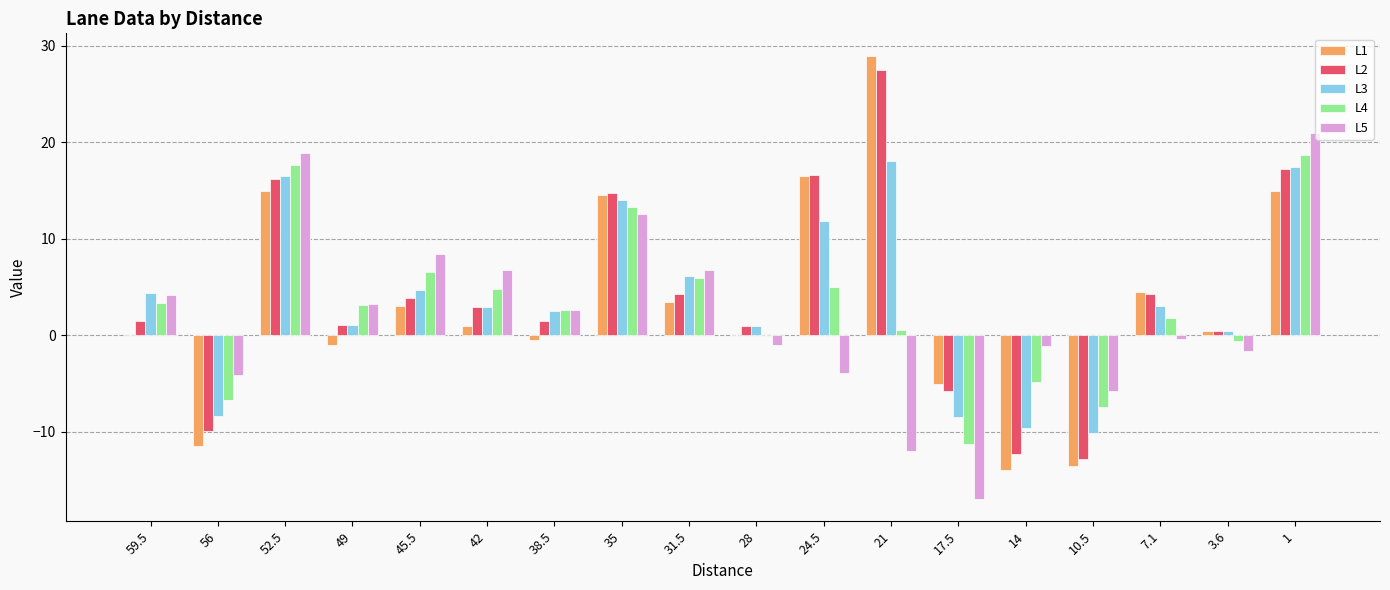

Is it true that L2 equals -5.7 at 17.5?

True